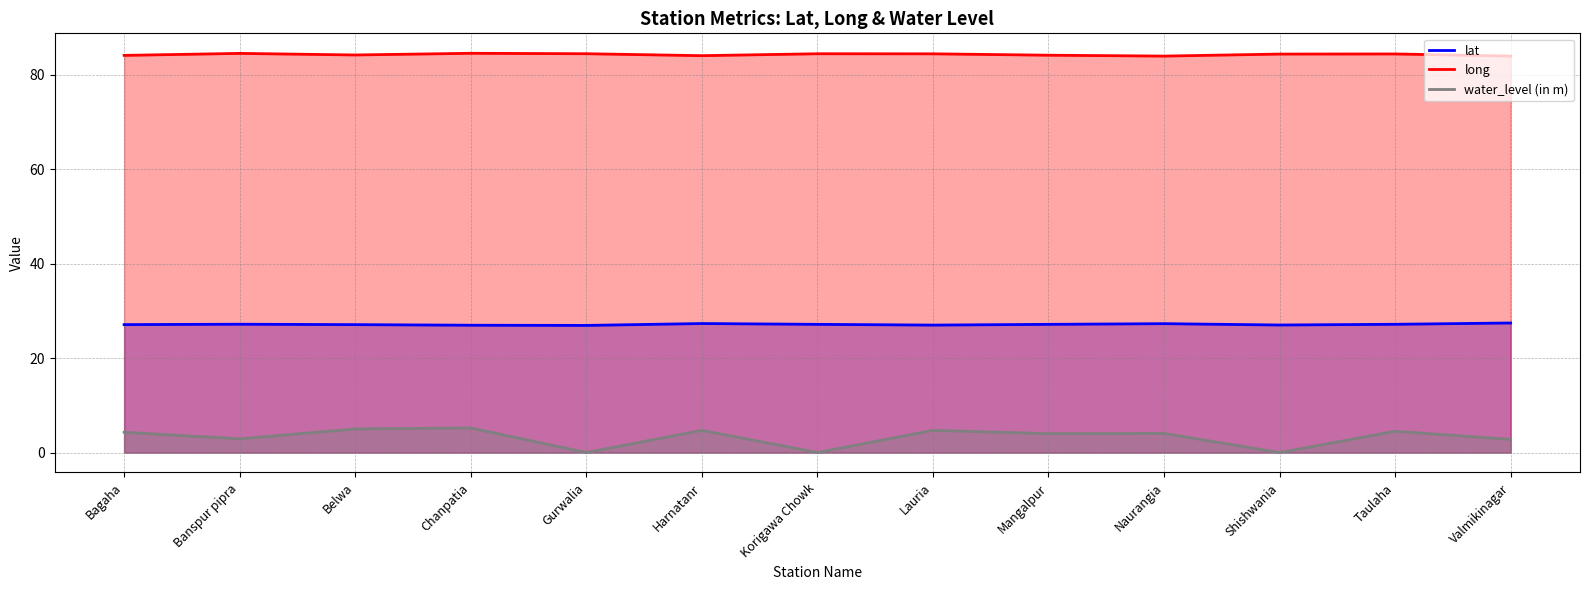

What position from the right is Belwa?

11